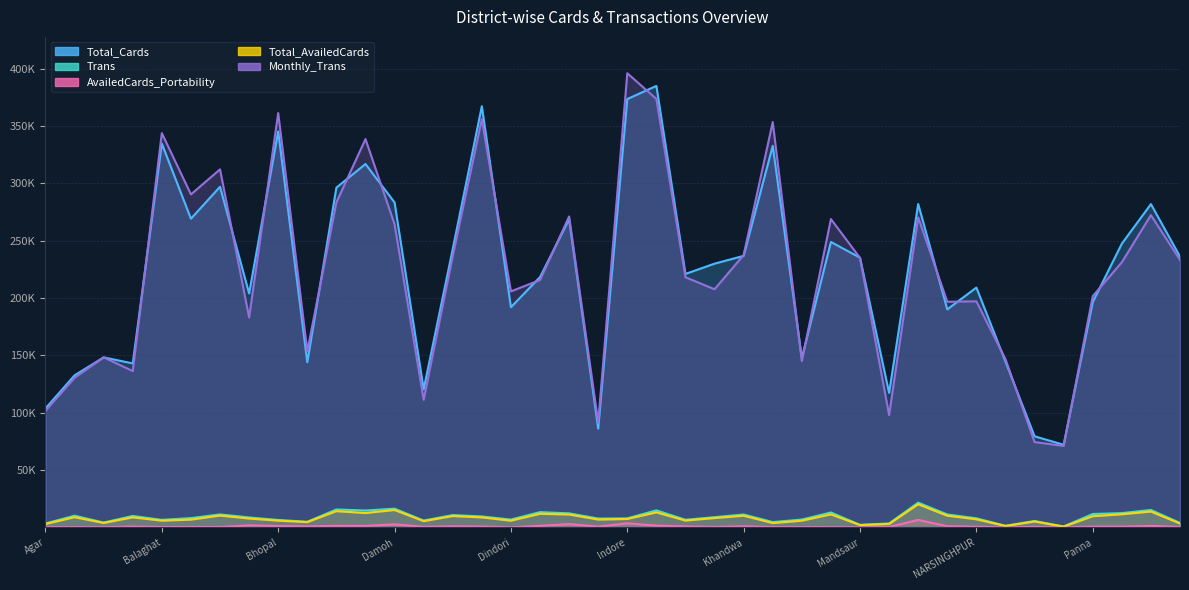

At how many categories does at least one series exceed 250632?

15